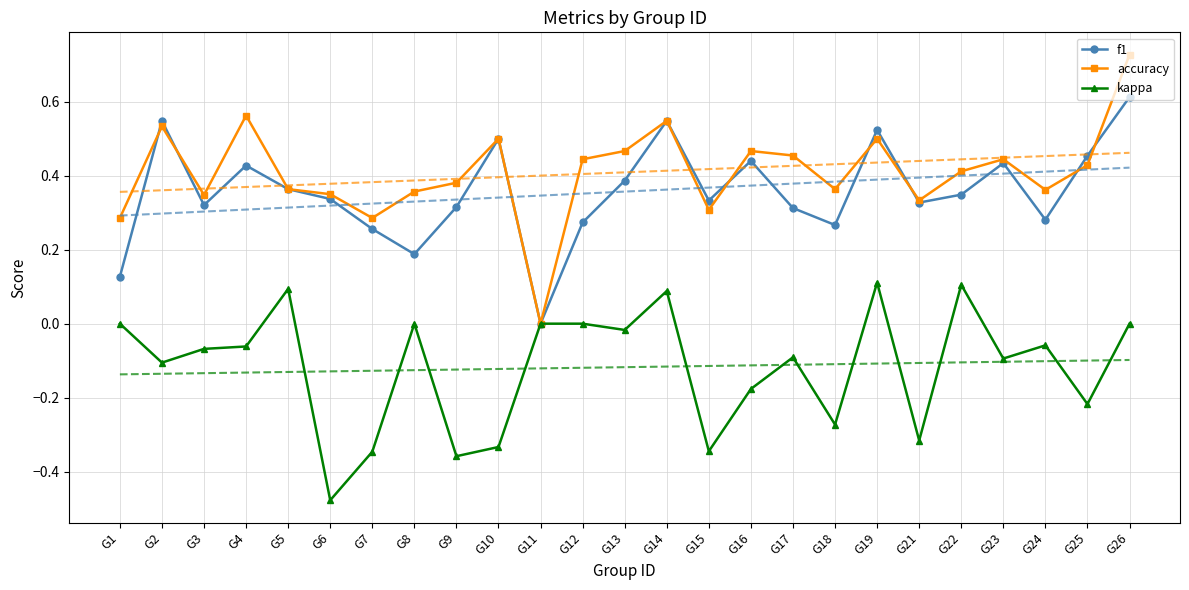

What is the lowest value of the kappa series?

-0.5